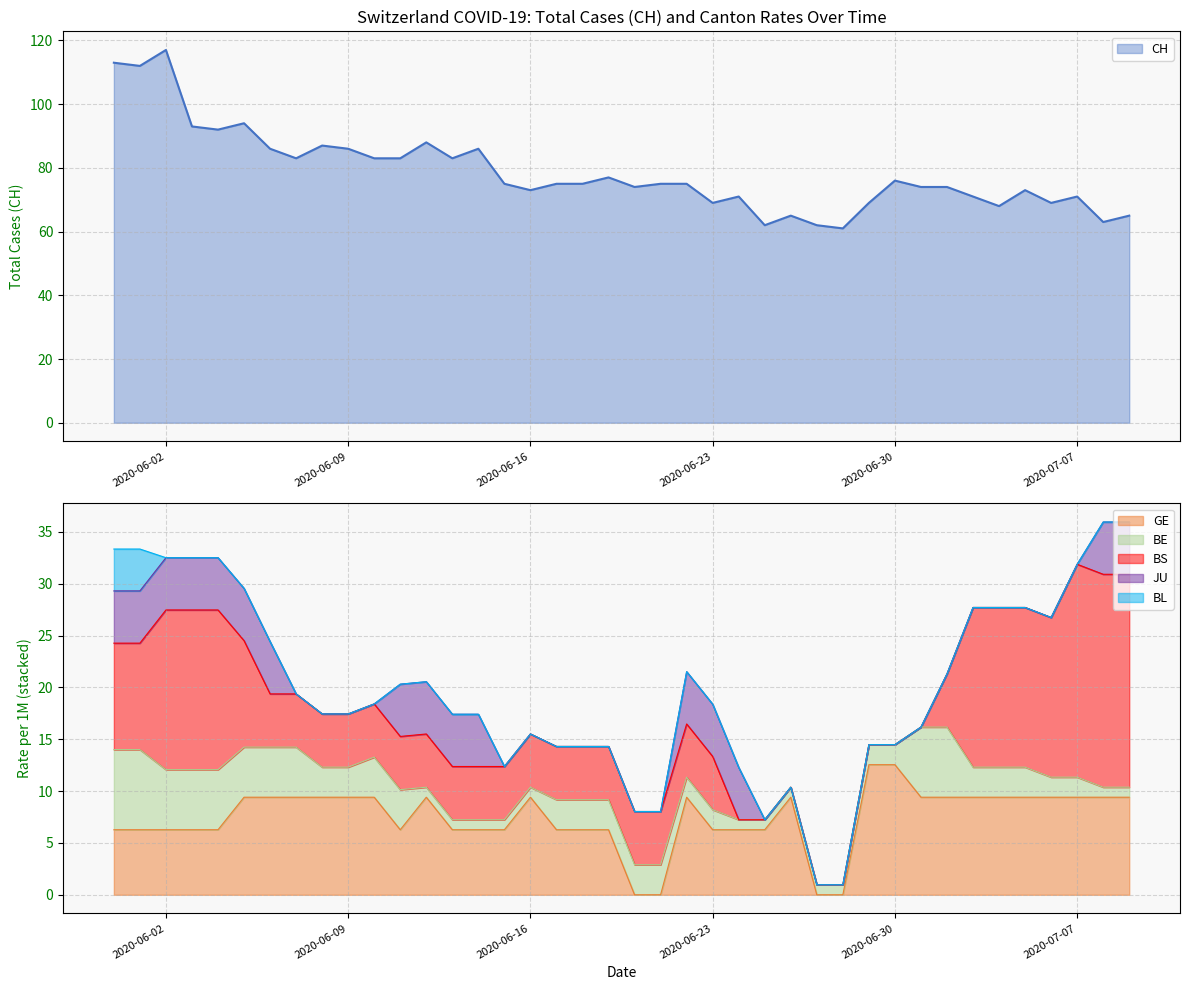

How many categories are shown in the chart?

40